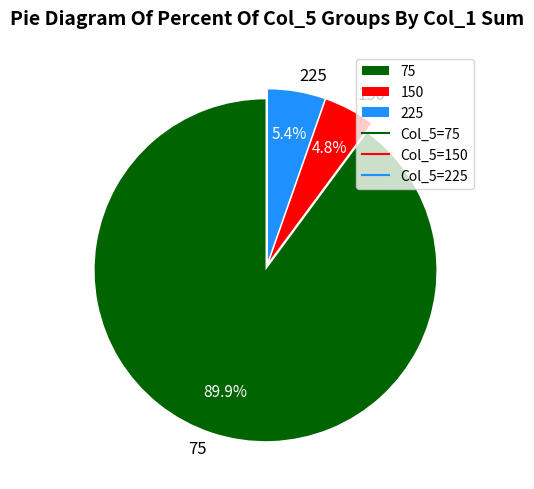

To the nearest percent, what is the average slice percentage?

33%